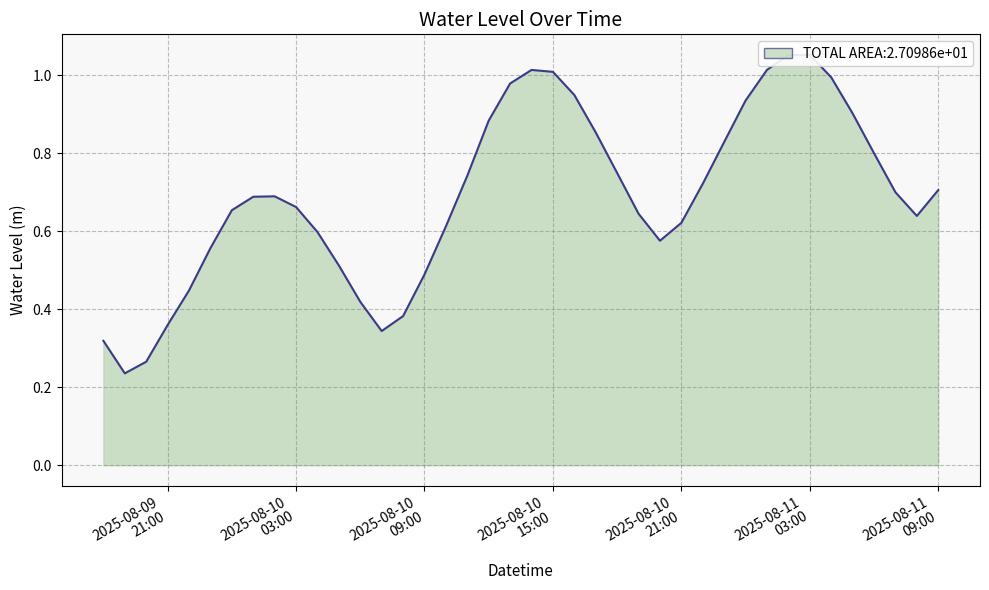

What is the average value?

0.7